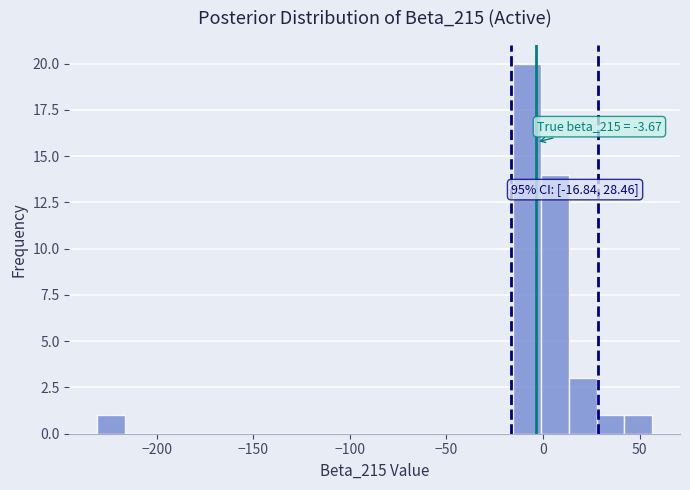

Around what value on the x-axis is the tallest bar? Give the approximate position of its centre, as read against the axis.

-10